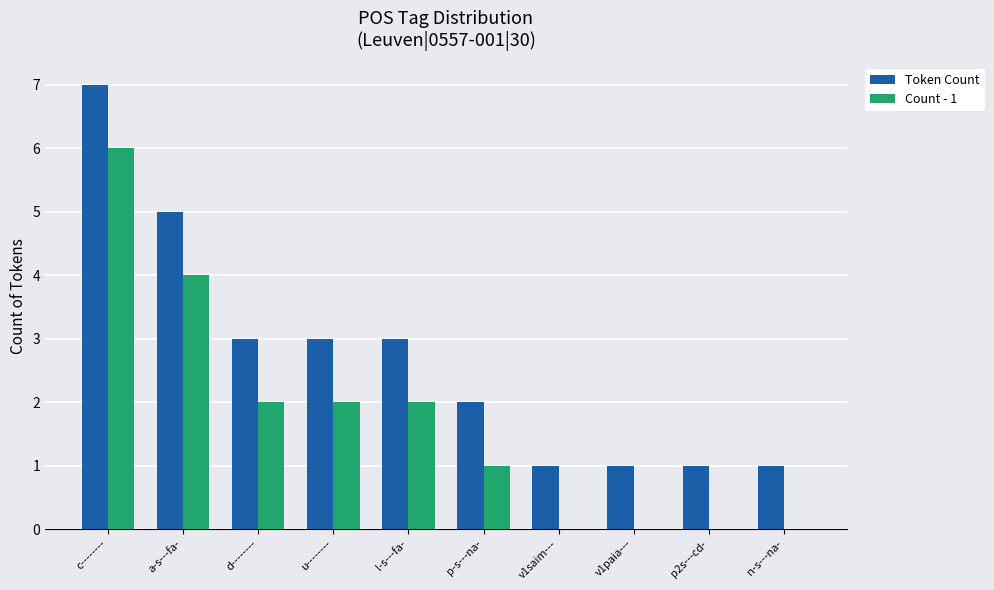

True or false: Count - 1 has a value of 3 at v1paia---.

False